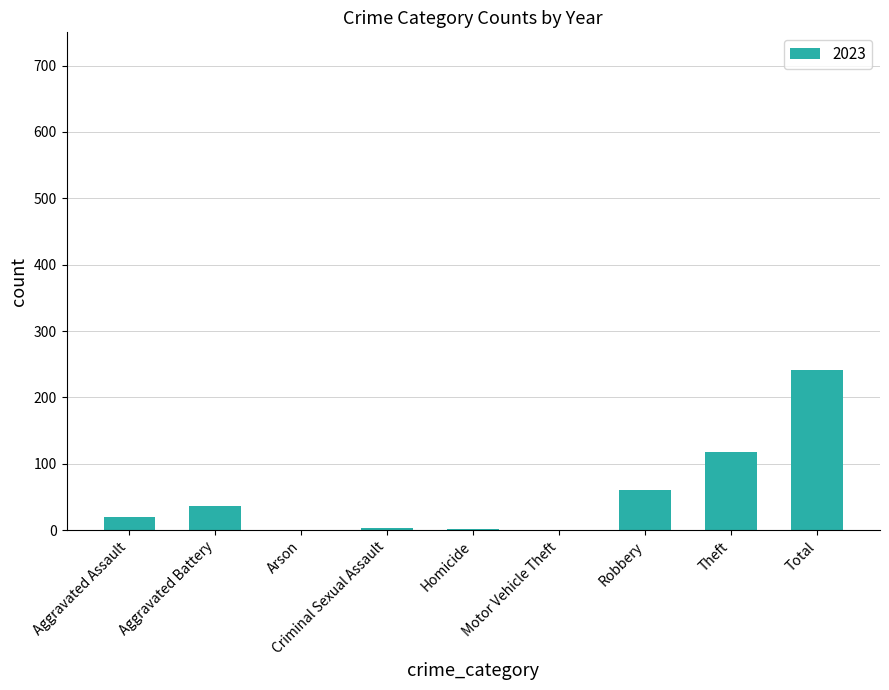

What is the sum of all values?

480